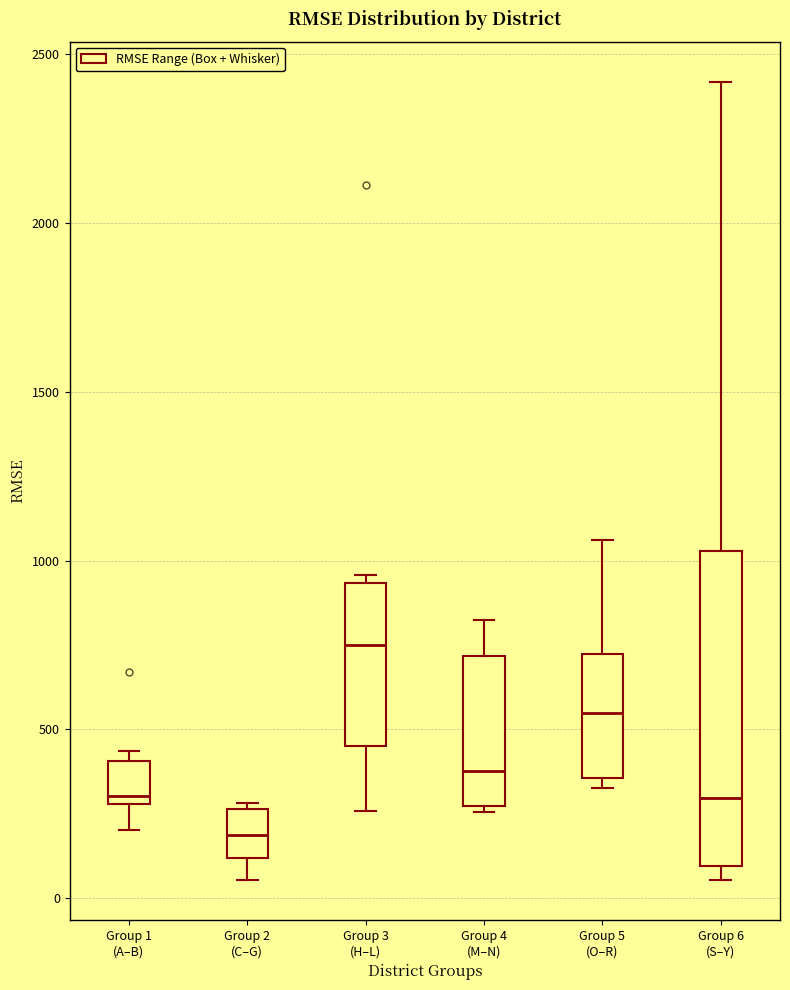

Which box is the tallest, from its lower edge to its upper edge?

Group 6 (S–Y)